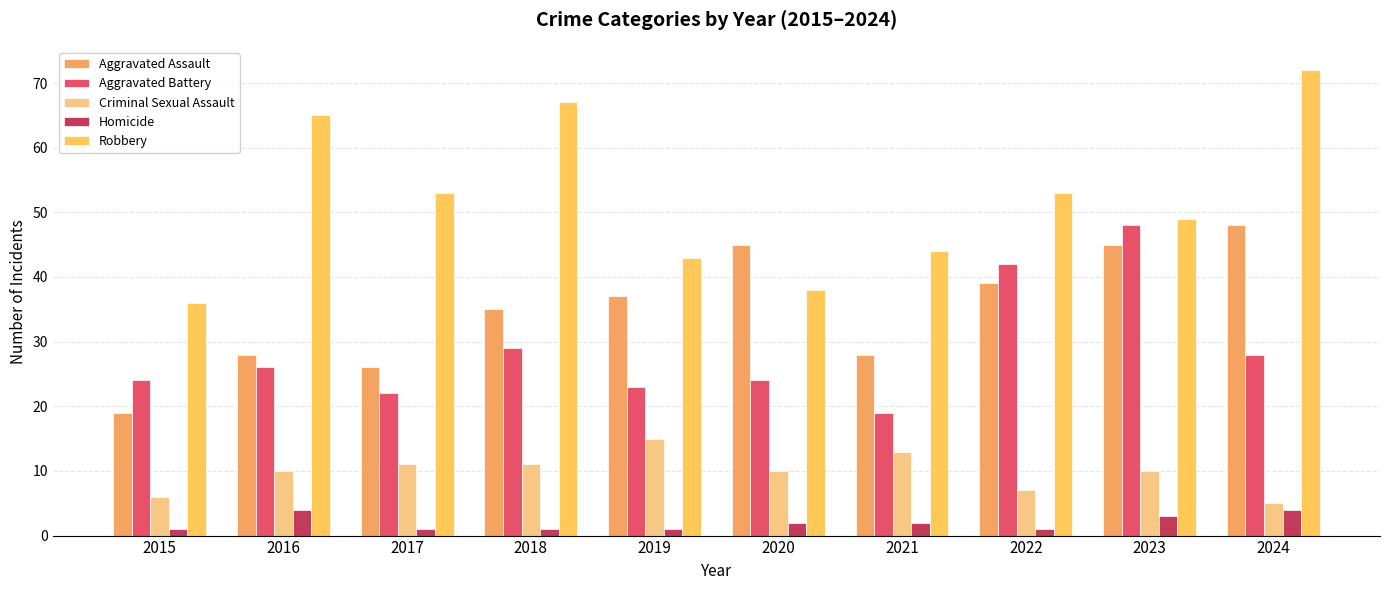

What is the difference between the highest and lowest values at 2020?

43